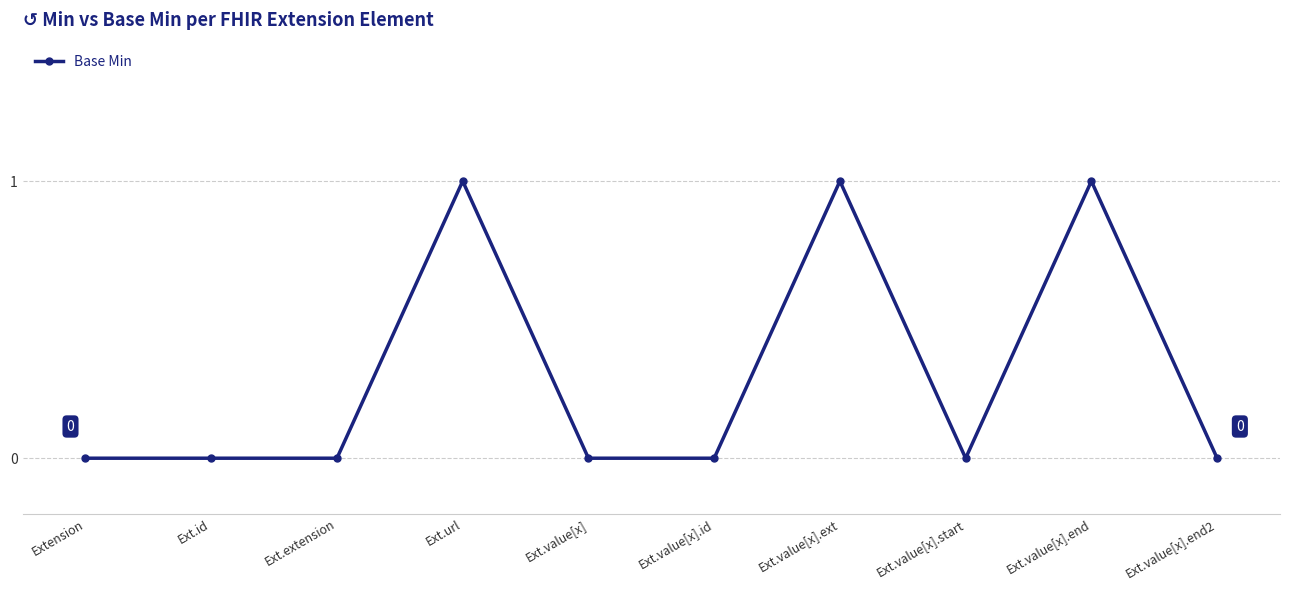

The chart shows a value of -1 at Ext.value[x].end2. True or false?

False